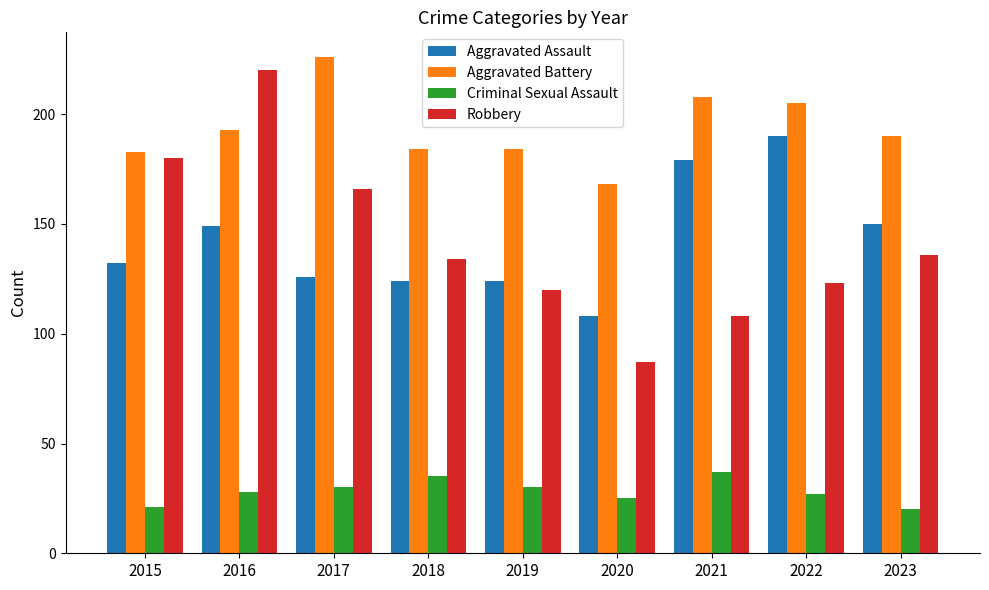

Reading right to left, what are all the values shown in this chart?

Aggravated Assault: 2023=150	2022=190	2021=179	2020=108	2019=124	2018=124	2017=126	2016=149	2015=132
Aggravated Battery: 2023=190	2022=205	2021=208	2020=168	2019=184	2018=184	2017=226	2016=193	2015=183
Criminal Sexual Assault: 2023=20	2022=27	2021=37	2020=25	2019=30	2018=35	2017=30	2016=28	2015=21
Robbery: 2023=136	2022=123	2021=108	2020=87	2019=120	2018=134	2017=166	2016=220	2015=180